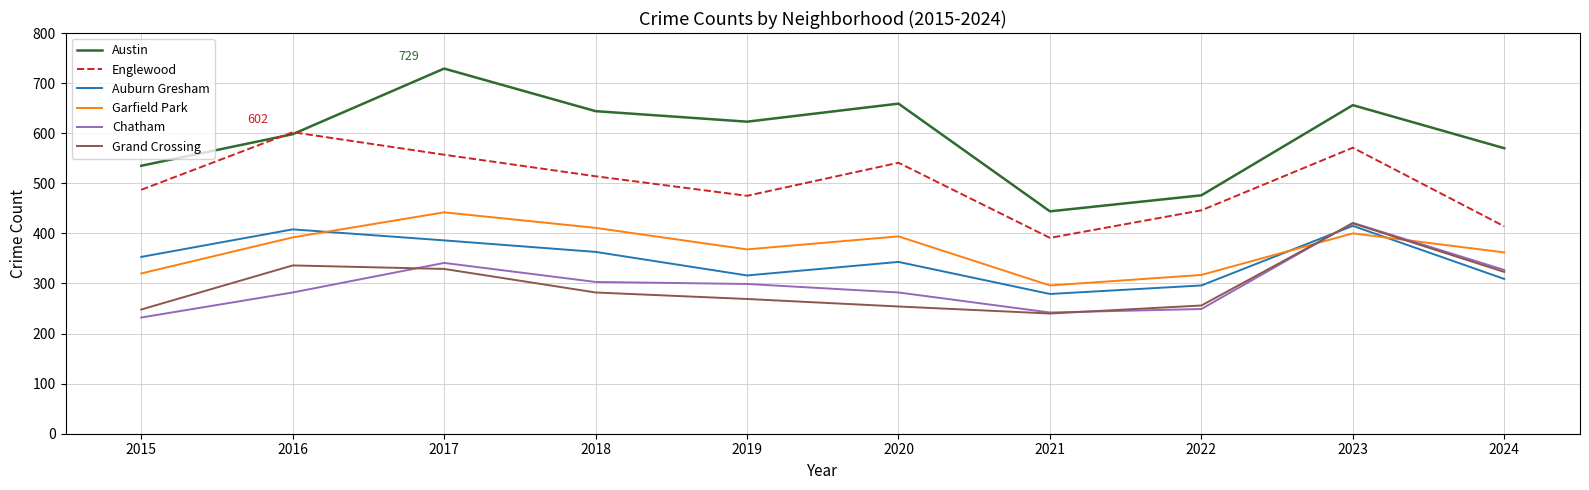

Which series changed the most between 2020 and 2021?

Austin